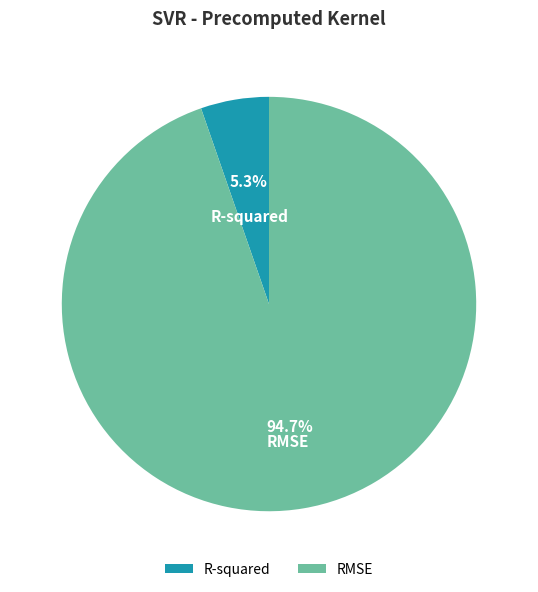

Rank the categories by value from highest to lowest.

RMSE, R-squared